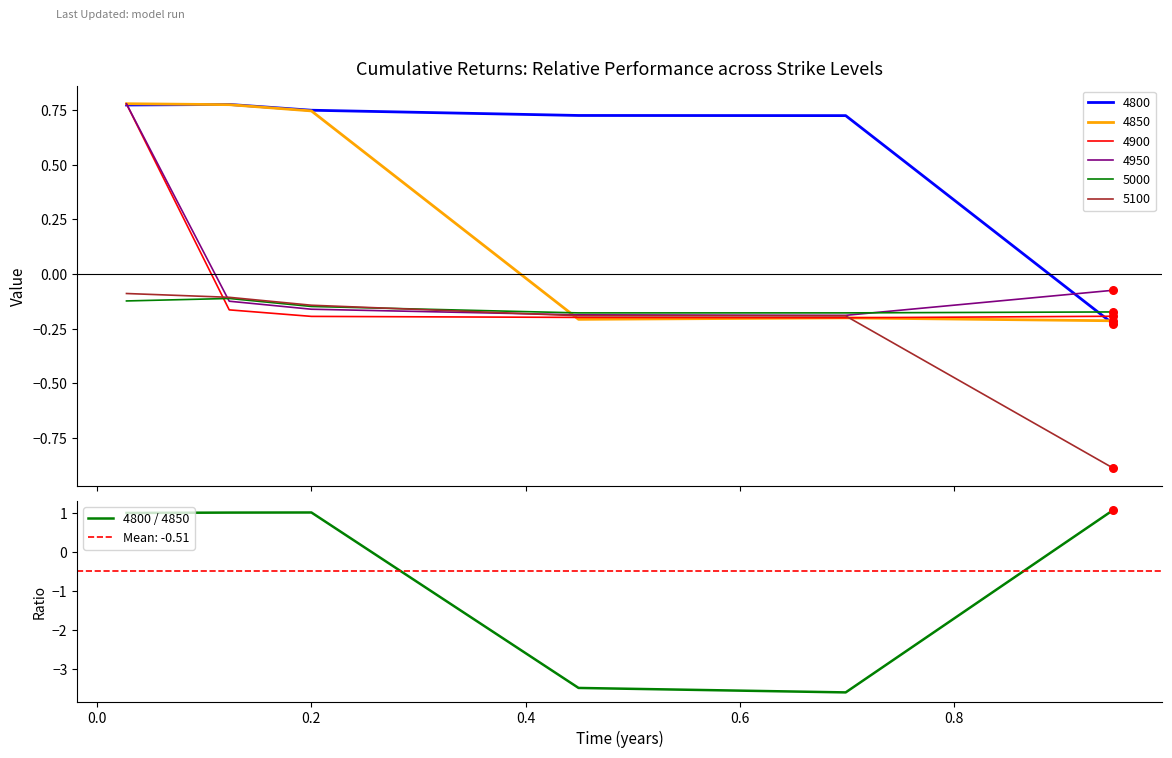

What is the maximum value for 4800 / 4850?

1.1